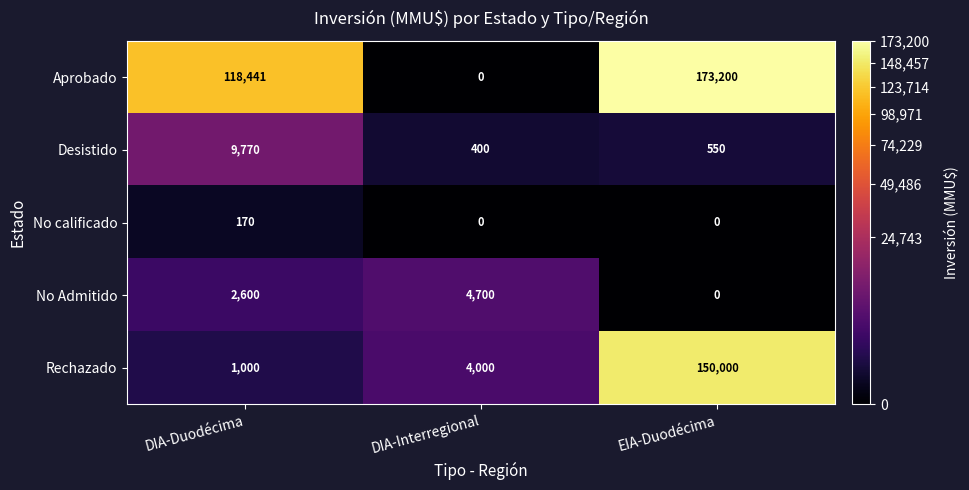

What value does the No Admitido series have at DIA-Duodécima, to the nearest 50?

2600